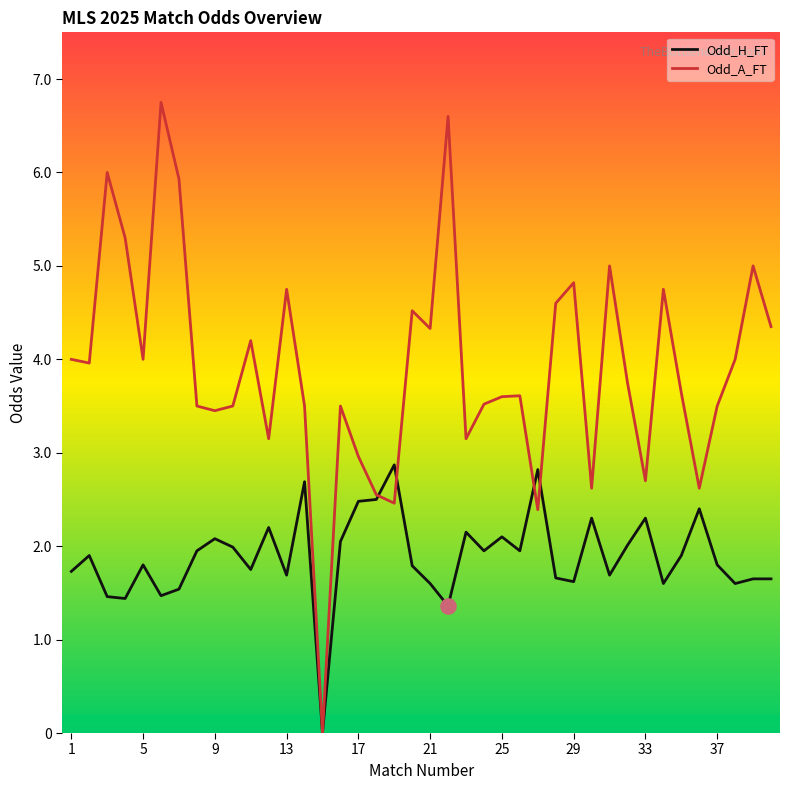

At how many categories does at least one series exceed 1?

39